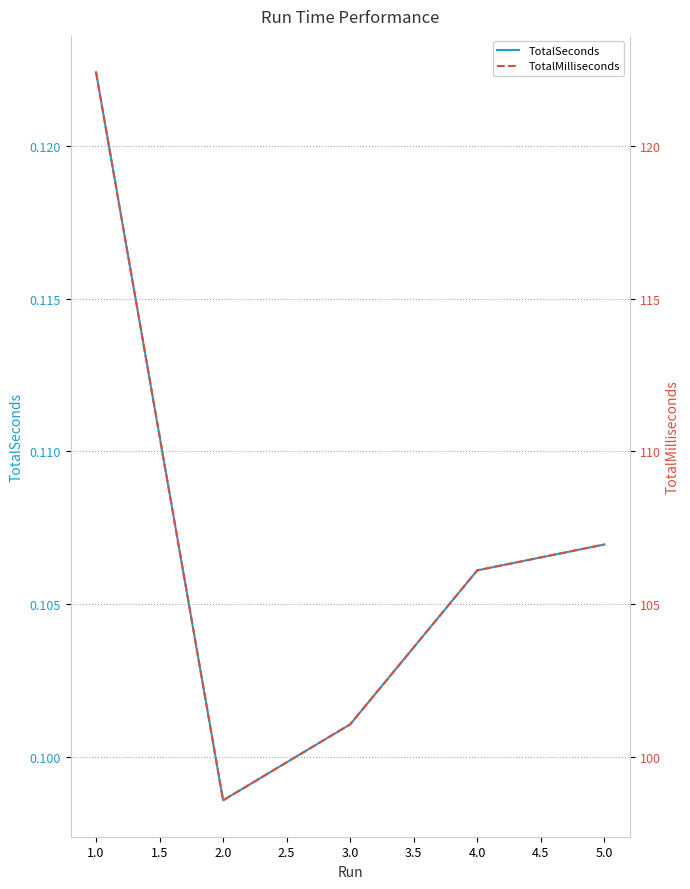

The value of TotalSeconds at 5.0 is 0.0. True or false?

False